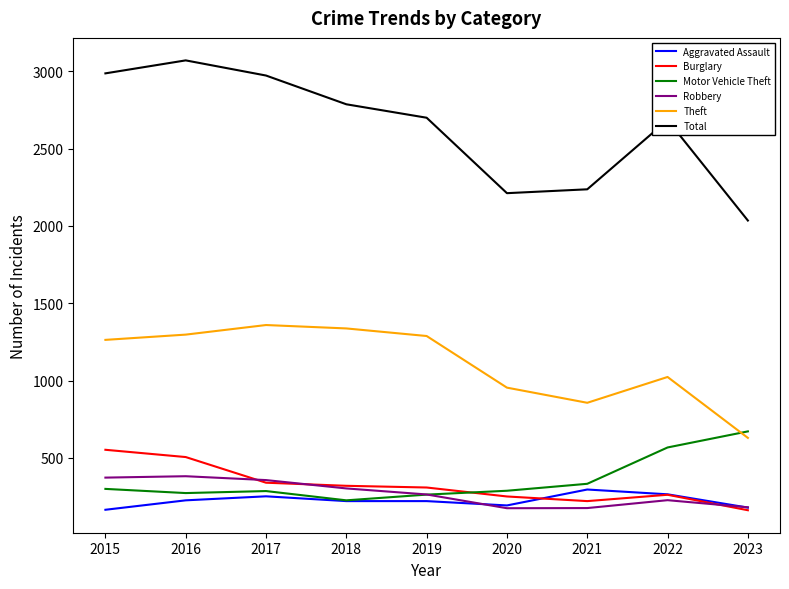

Which series has the largest range (max minus min)?

Total